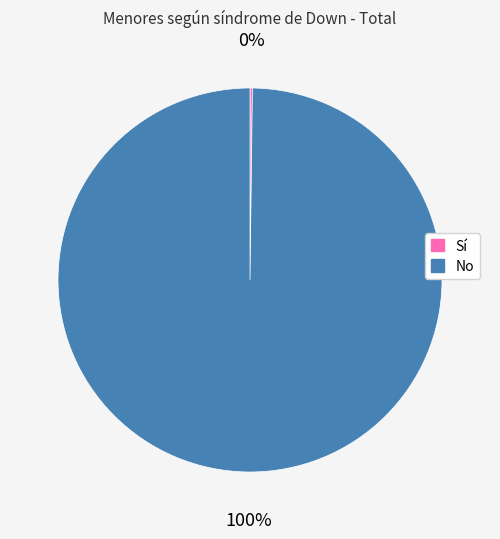

Is it true that No is 100% of the pie?

True